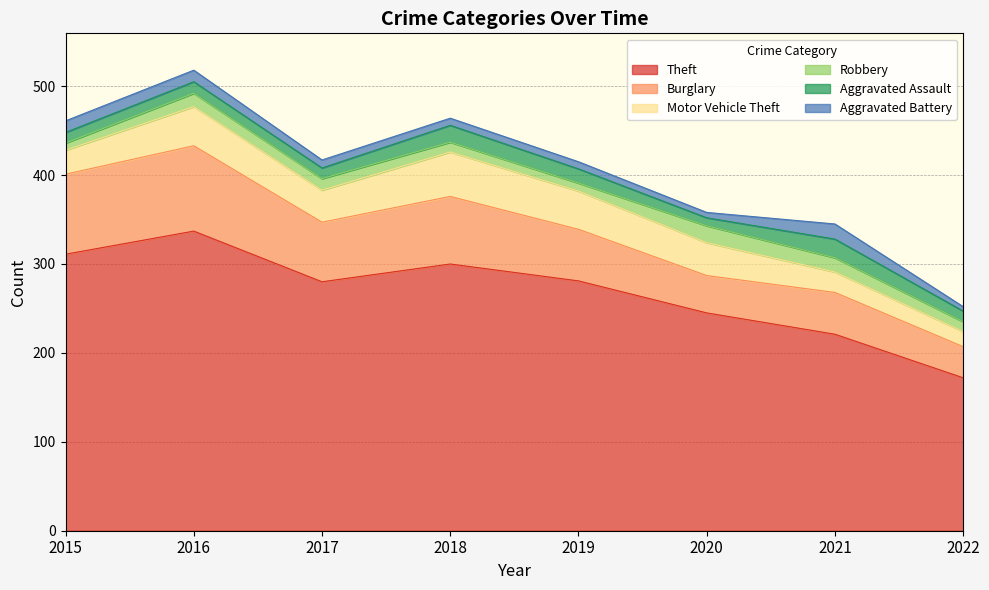

The value of Aggravated Battery at 2017 is 9. True or false?

True